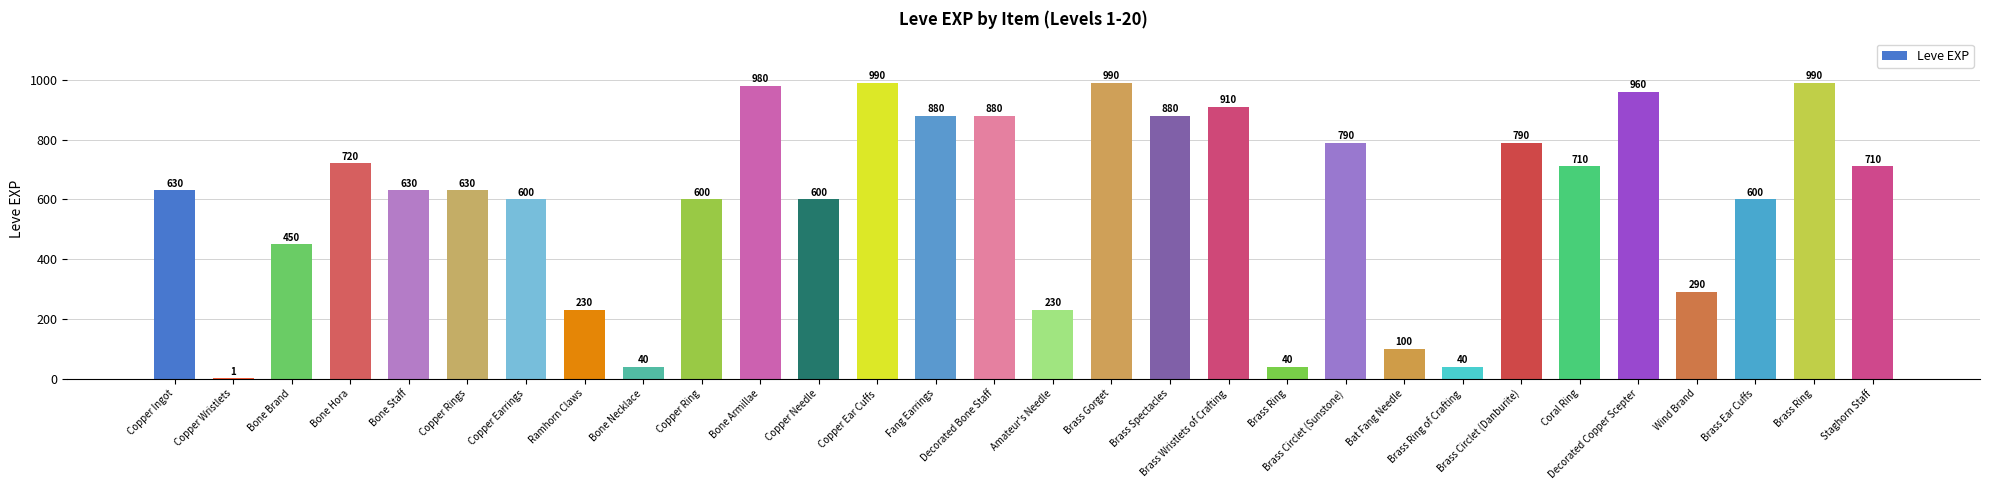

List the labels in order of value, largest first.

Copper Ear Cuffs, Brass Gorget, Brass Ring, Bone Armillae, Decorated Copper Scepter, Brass Wristlets of Crafting, Fang Earrings, Decorated Bone Staff, Brass Spectacles, Brass Circlet (Sunstone), Brass Circlet (Danburite), Bone Hora, Coral Ring, Staghorn Staff, Copper Ingot, Bone Staff, Copper Rings, Copper Earrings, Copper Ring, Copper Needle, Brass Ear Cuffs, Bone Brand, Wind Brand, Ramhorn Claws, Amateur's Needle, Bat Fang Needle, Bone Necklace, Brass Ring, Brass Ring of Crafting, Copper Wristlets